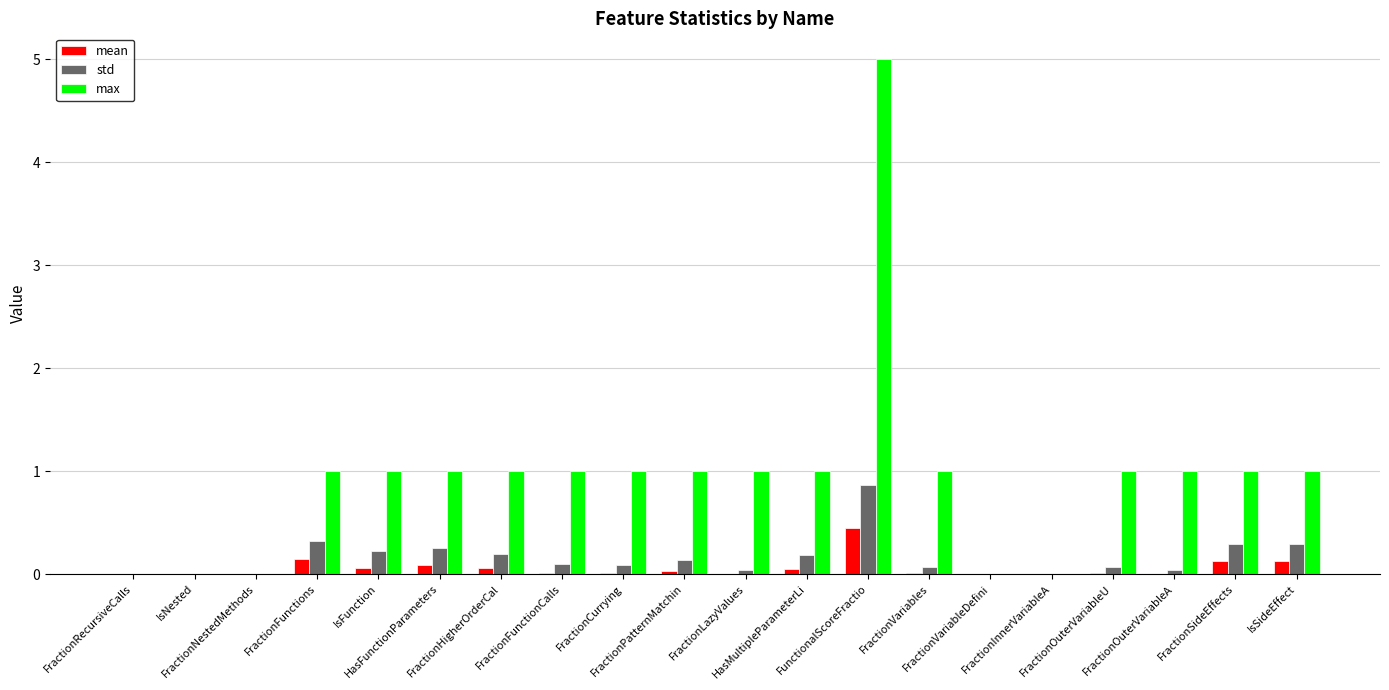

Which series has the largest total across all categories?

max